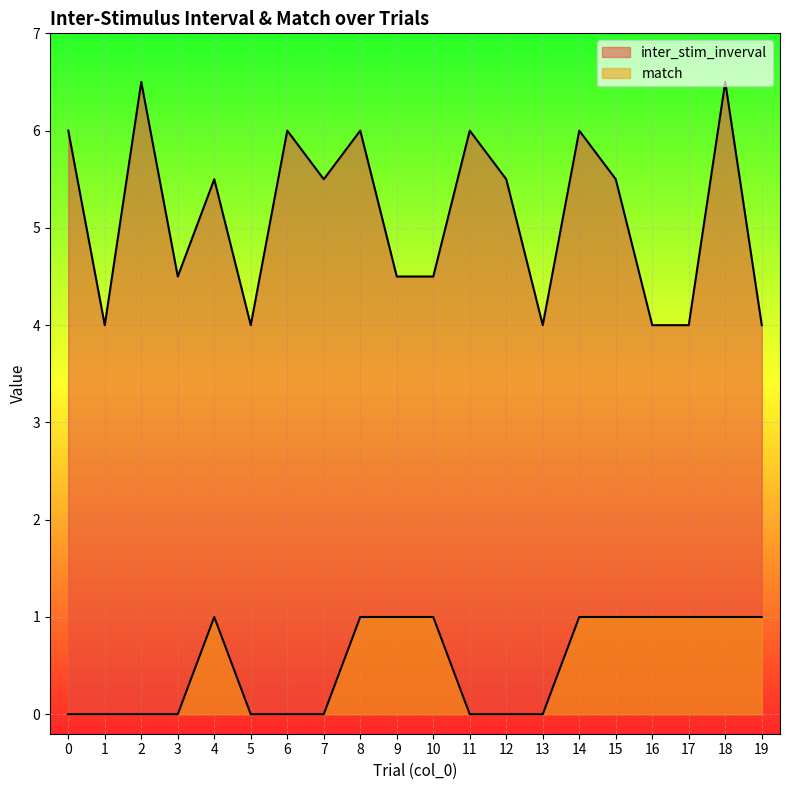

How many lines are shown in the chart?

2